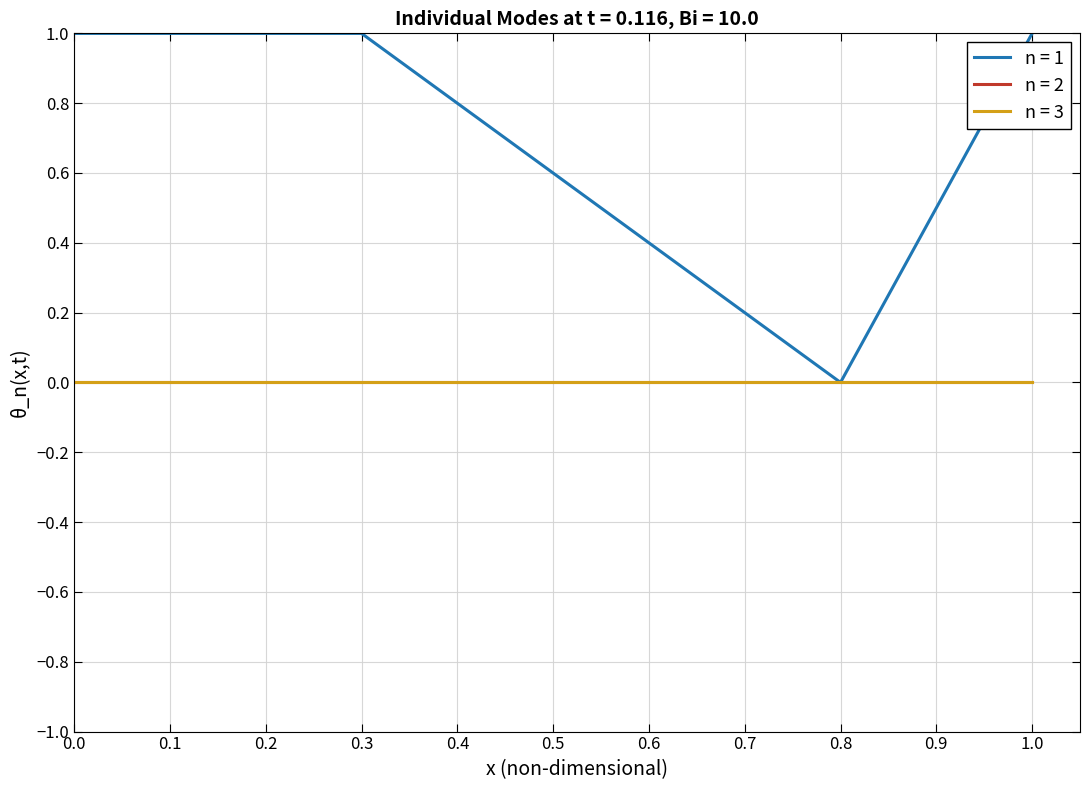

Reading left to right, transcribe all the data shown in this chart.

n = 1: 0=1.0	1=1.0	2=1.0	3=1.0	4=0.0	5=1.0
n = 2: 0=0.0	1=-0.0	2=0.0	3=-0.0	4=0.0	5=-0.0
n = 3: 0=-0.0	1=0.0	2=-0.0	3=-0.0	4=0.0	5=0.0